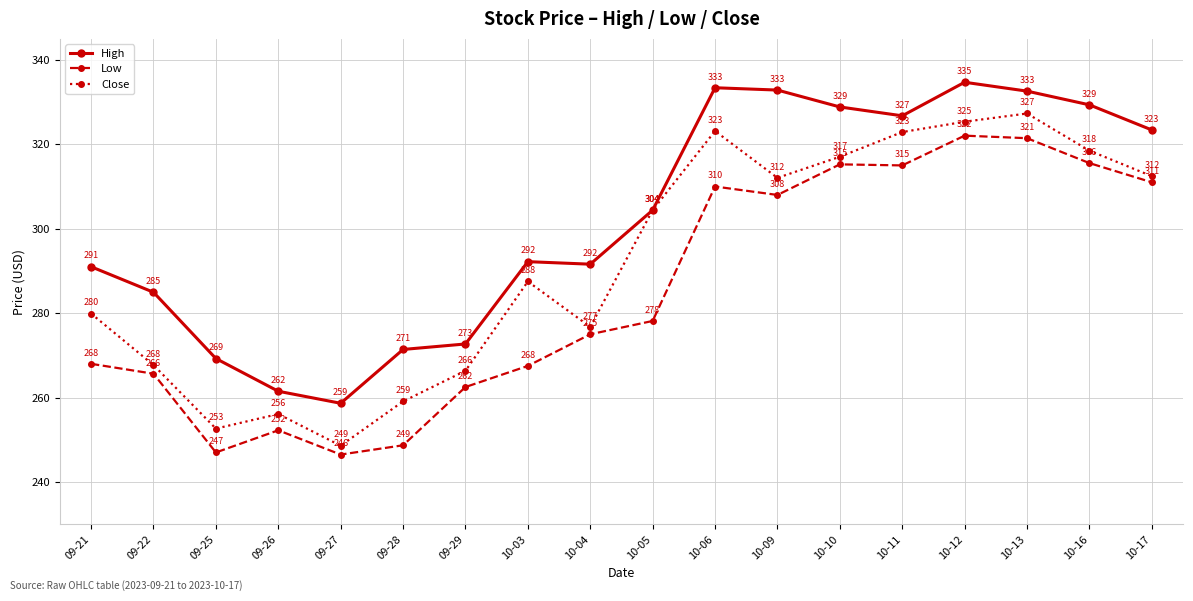

How many series are shown in this chart?

3